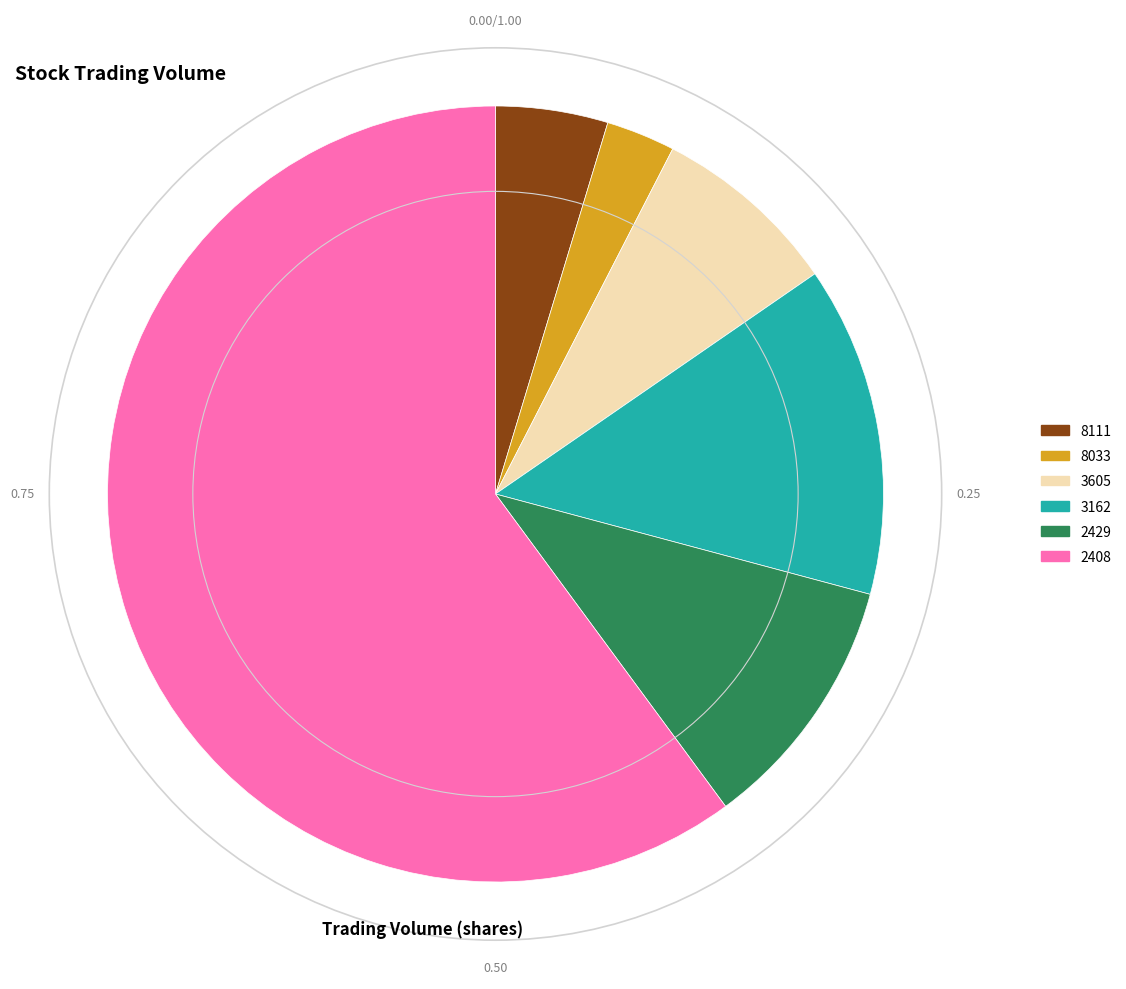

Which category has the smallest portion of the pie?

8033